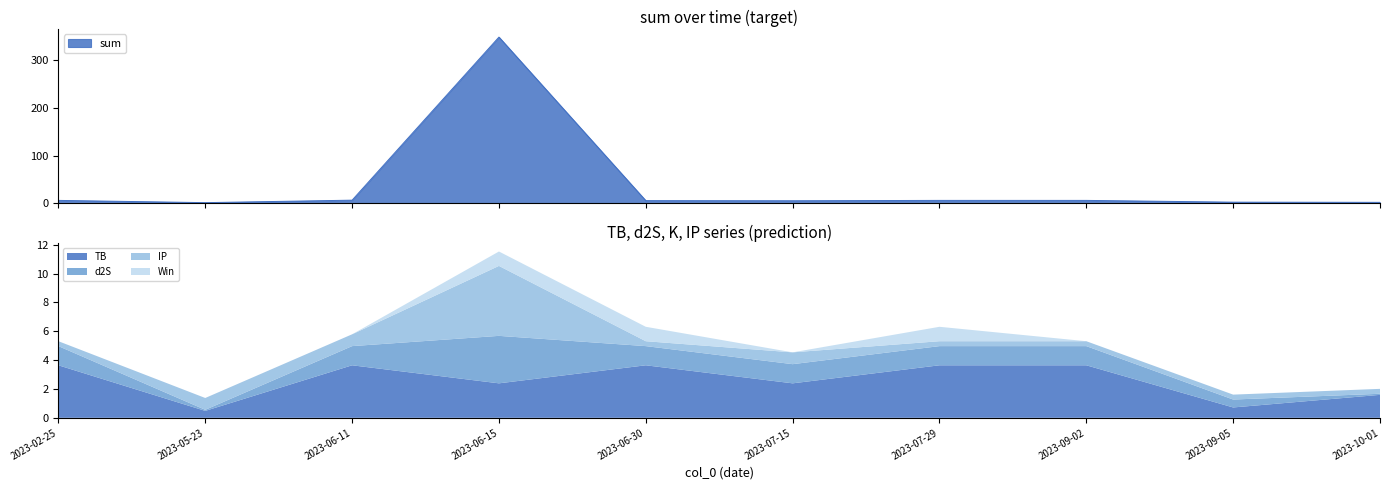

What is the sum of all d2S values?

12.0